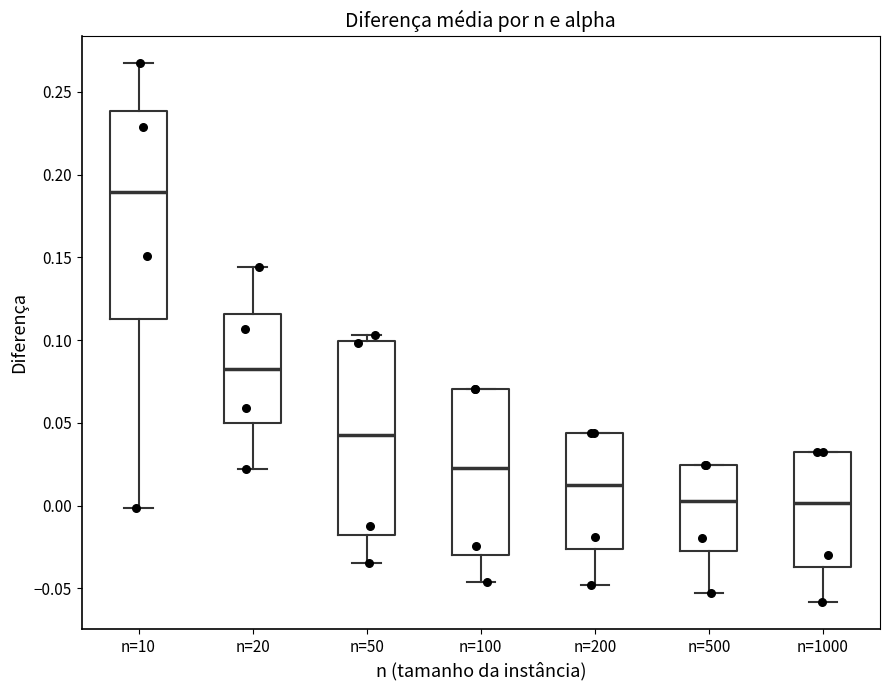

Comparing the boxes themselves (not the whiskers), which one is the tallest?

n=10